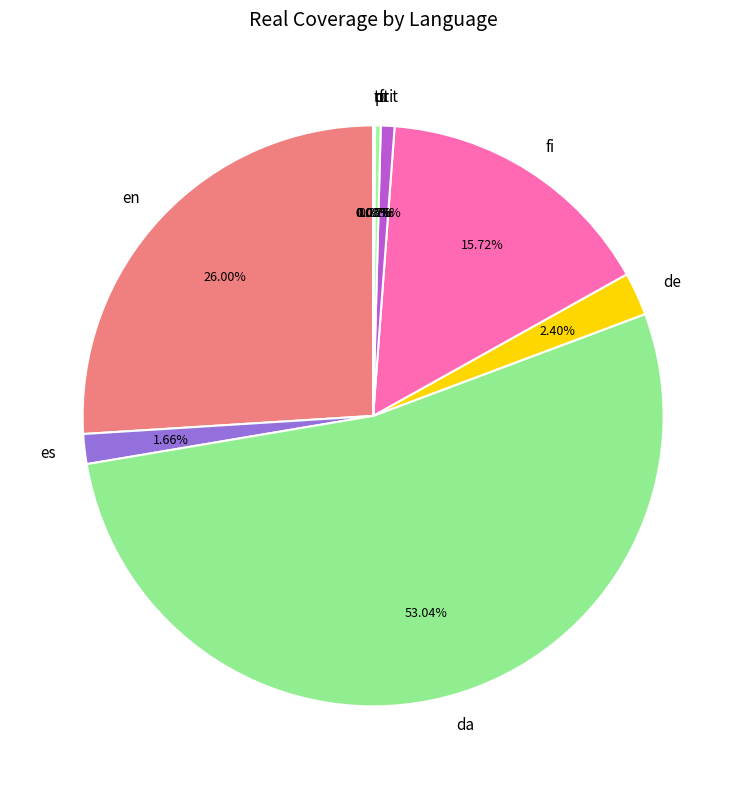

Does da account for over 50% of the chart?

Yes